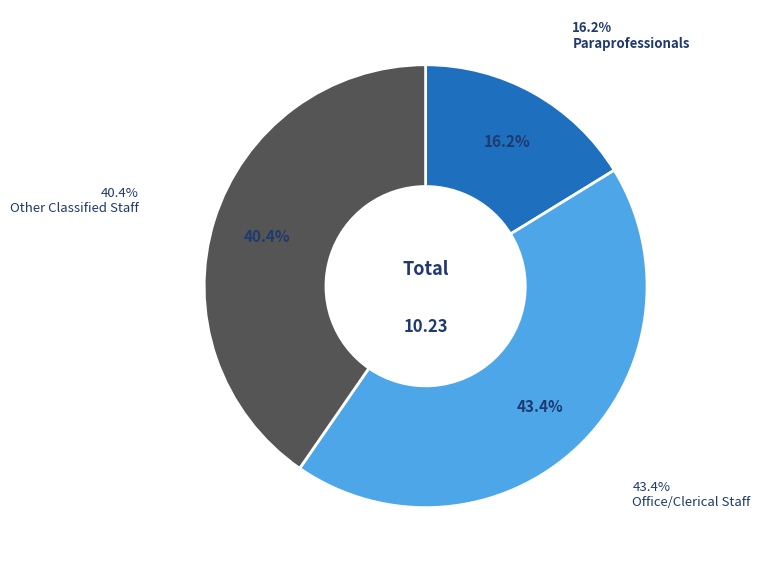

To the nearest percent, what is the difference between the largest and smallest slice percentages?

27%